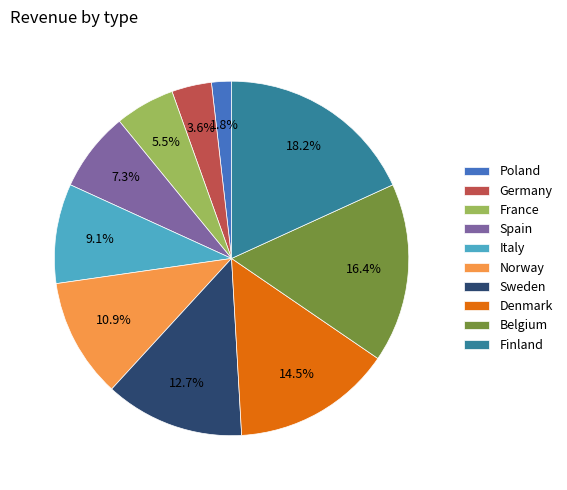

To the nearest percent, what percentage of the pie is Norway?

11%